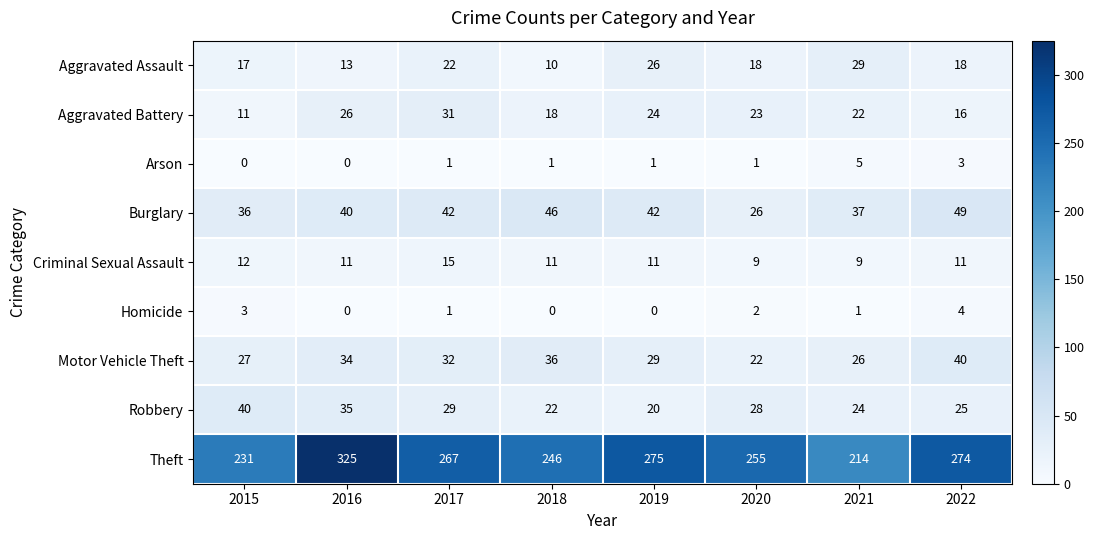

True or false: Homicide has a value of 1 at 2020.

False